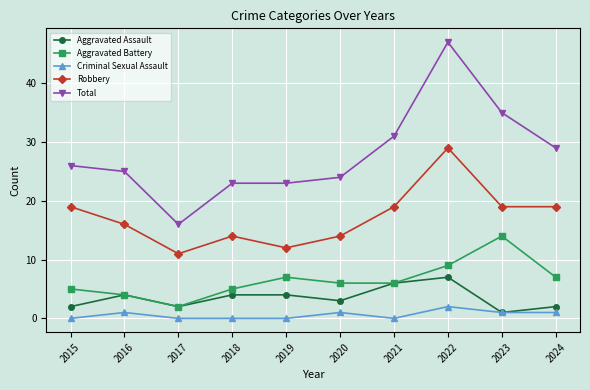

At how many categories does at least one series exceed 28?

4